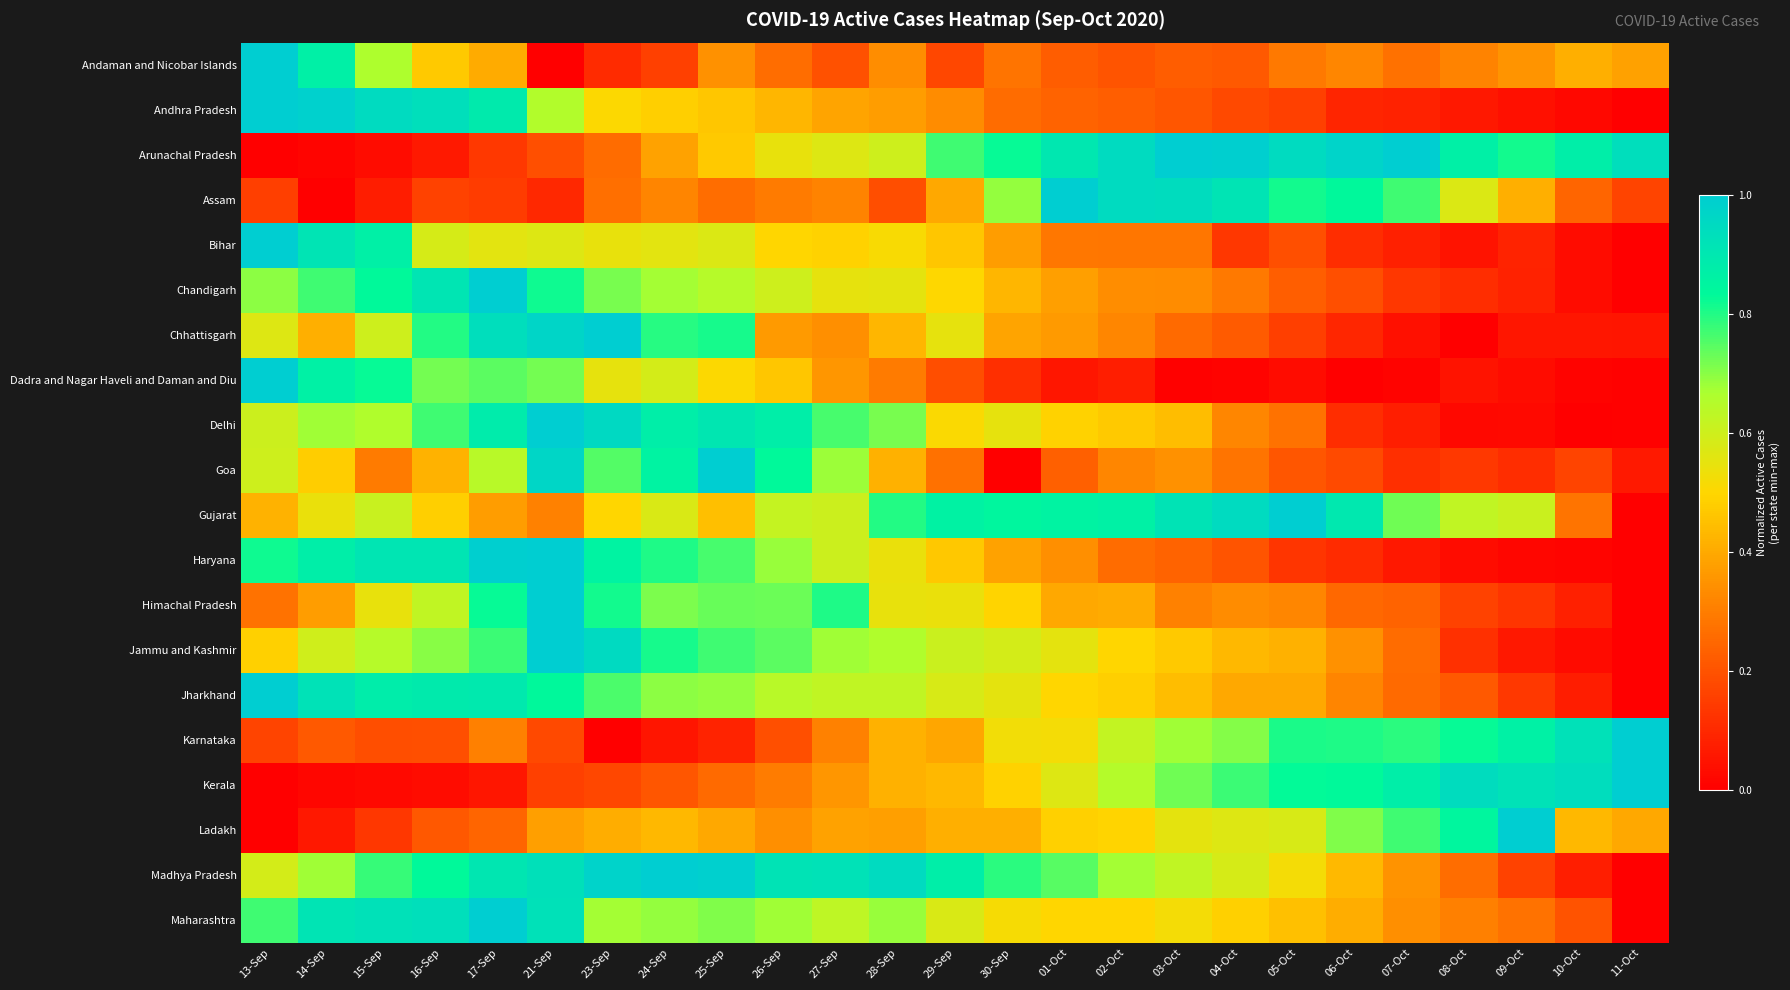

What is the maximum value shown in the chart?

1.0